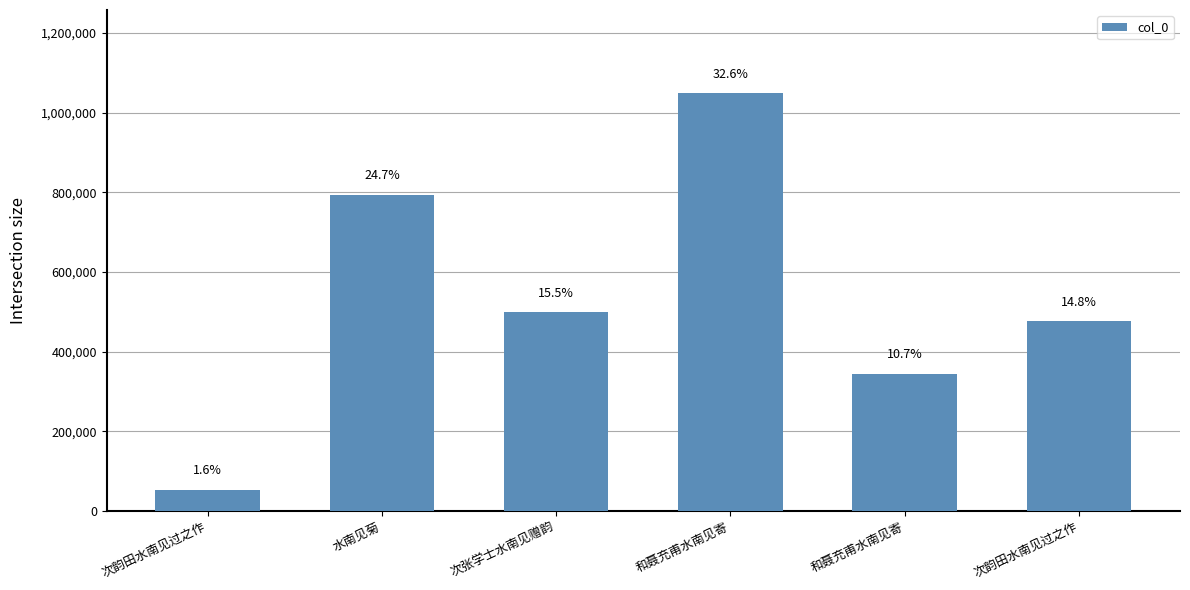

Are the bars horizontal?

No